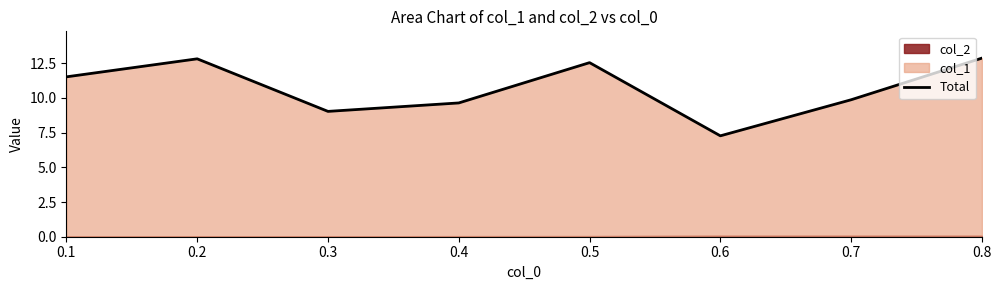

The chart shows a value of 12.9 at 0.8. True or false?

True